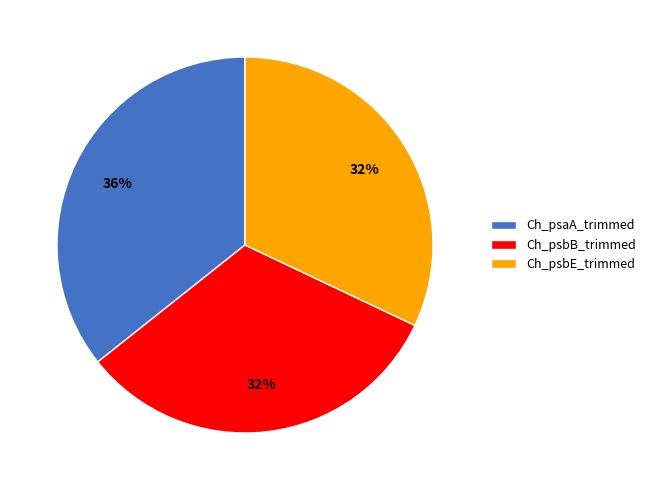

What percentage is the Ch_psbE_trimmed slice, to the nearest percent?

32%